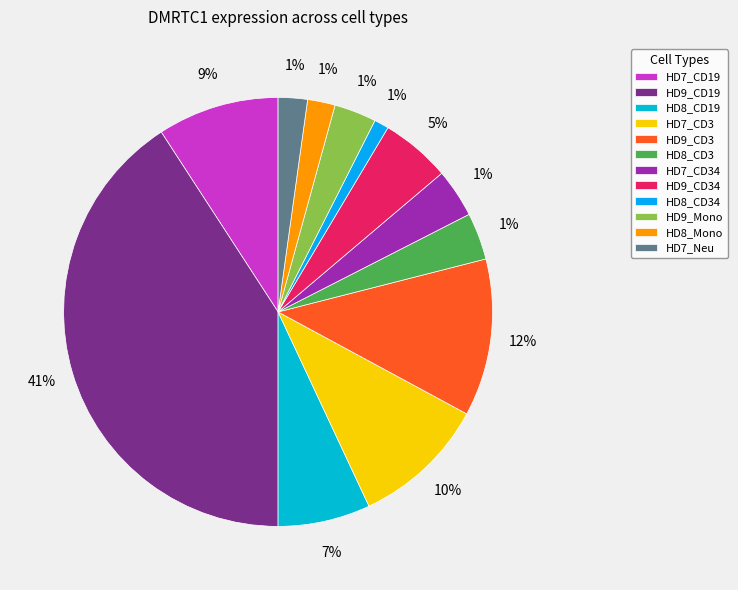

To the nearest percent, what is the combined percentage of HD7_CD19 and HD9_CD19?

50%